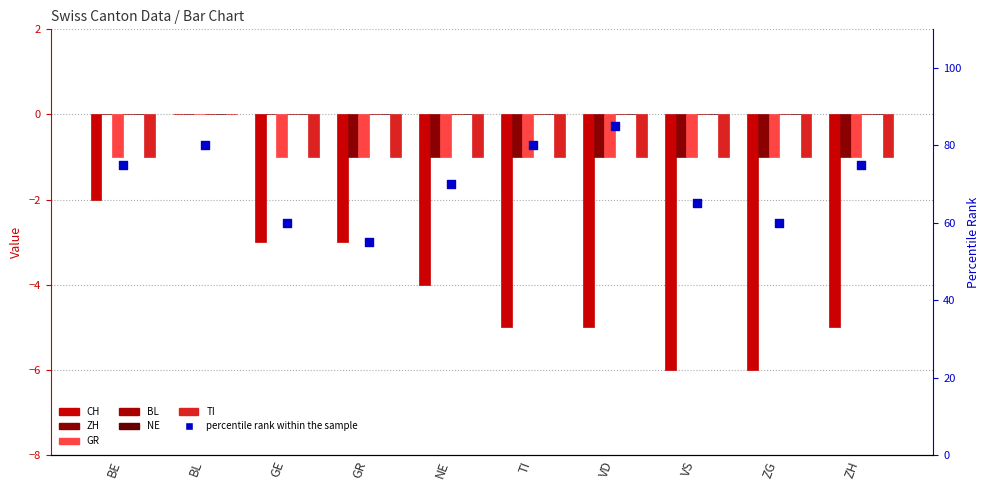

What is the total value across all series at GE?

-5